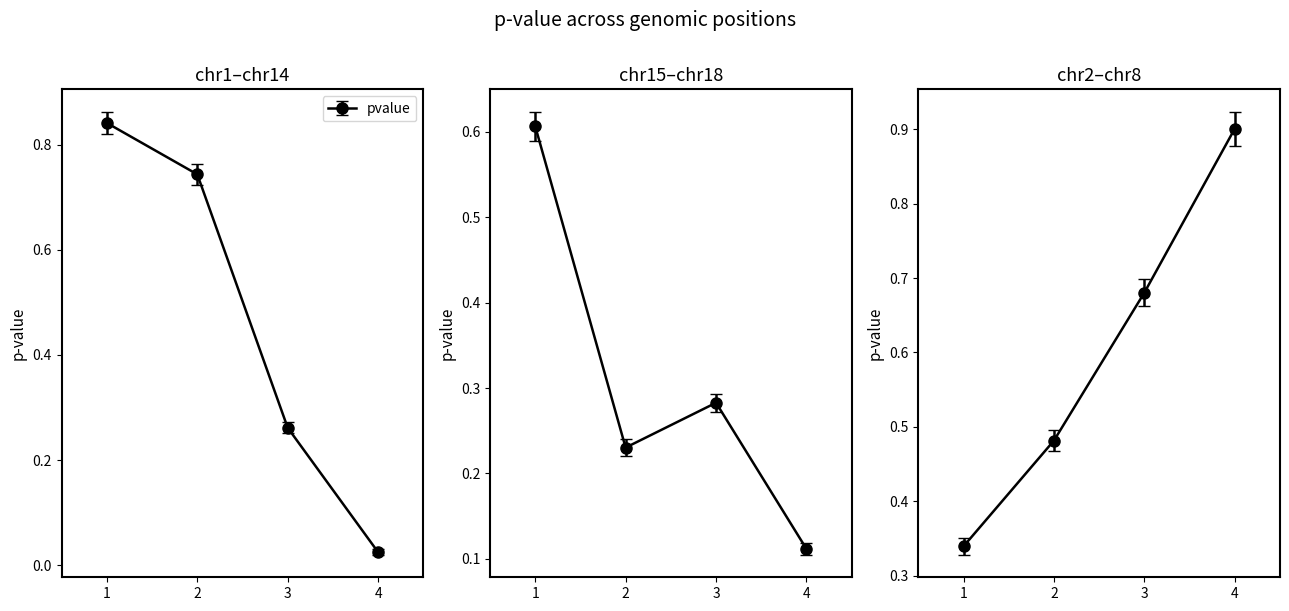

Is it true that the value at chr18:61170721 is 0.3?

True